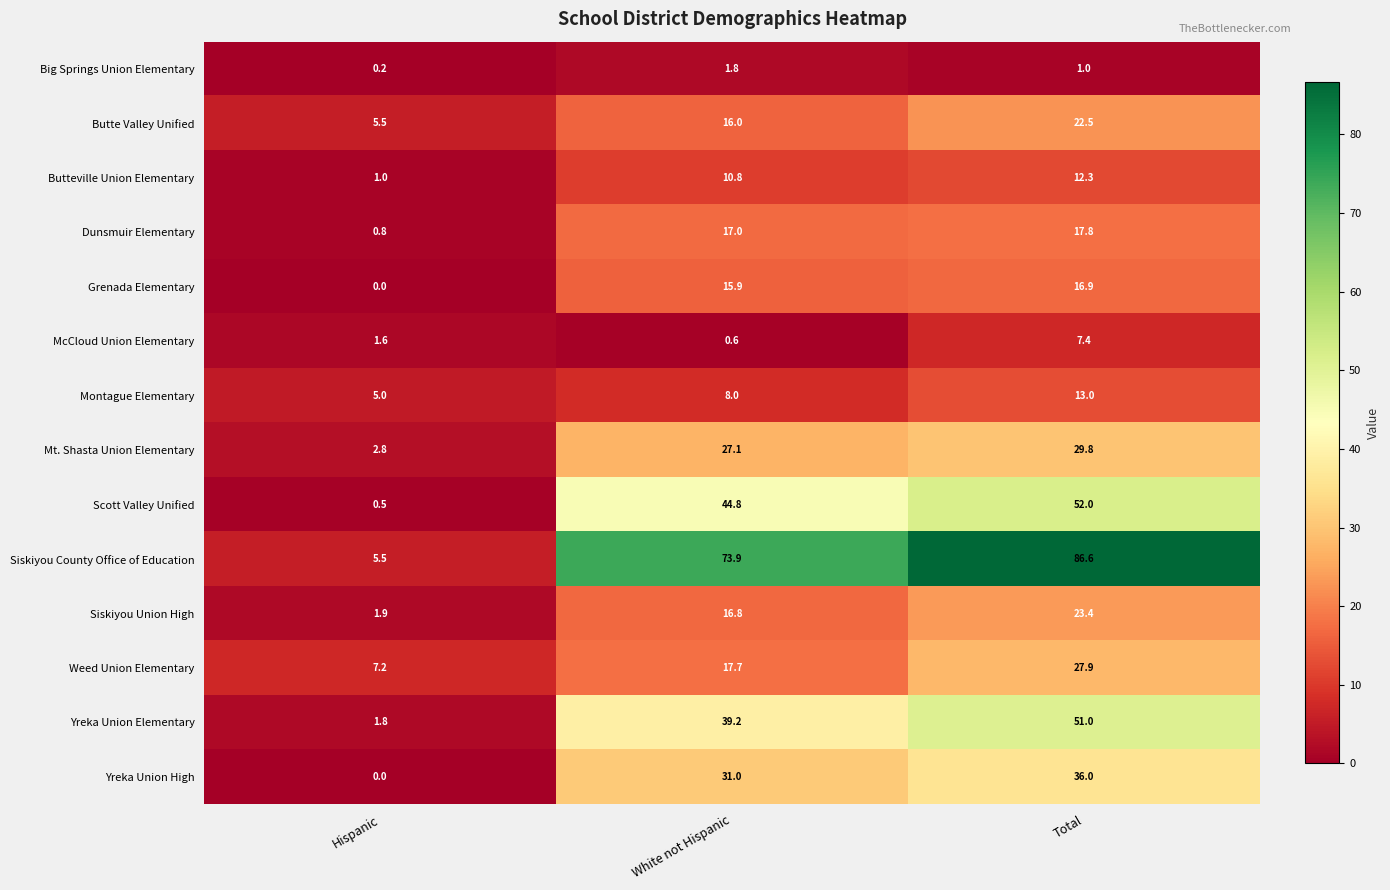

List the labels in order of Yreka Union High value, smallest first.

Hispanic, White not Hispanic, Total